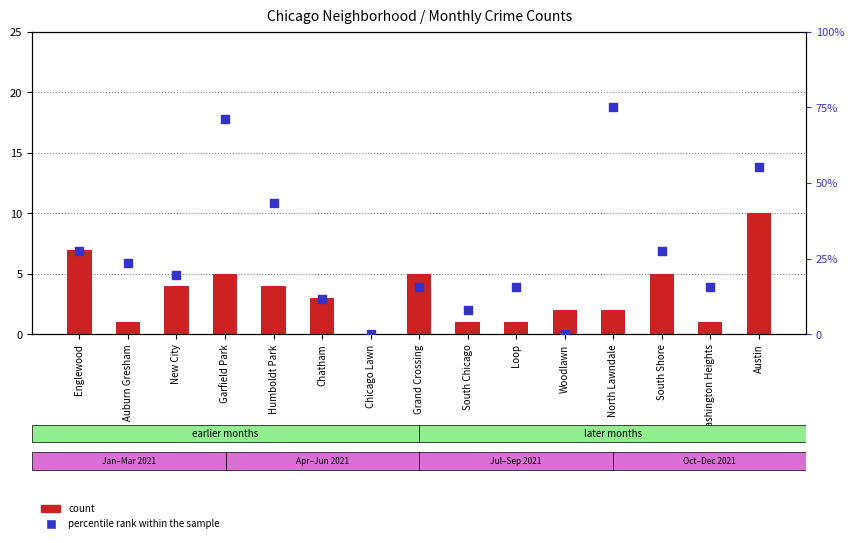

What is the total value across all series at Garfield Park?

76.1